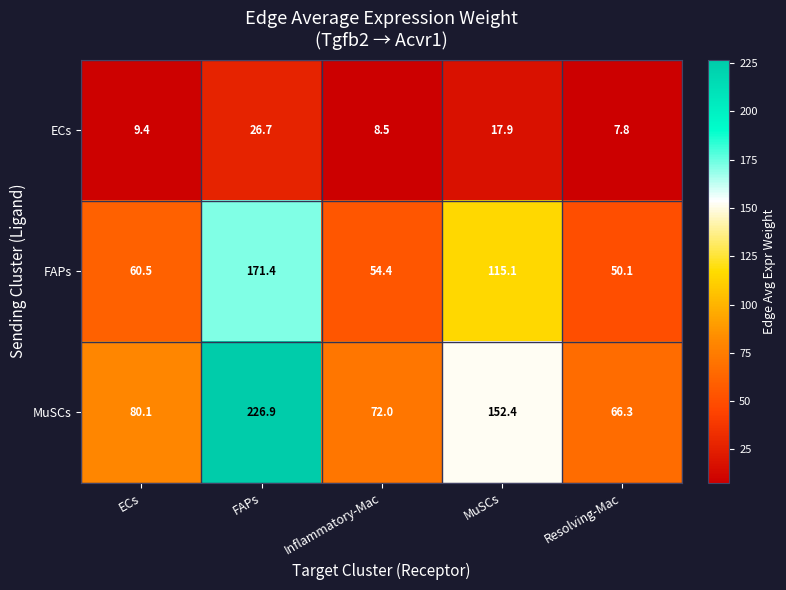

What is the greatest value displayed?

226.9